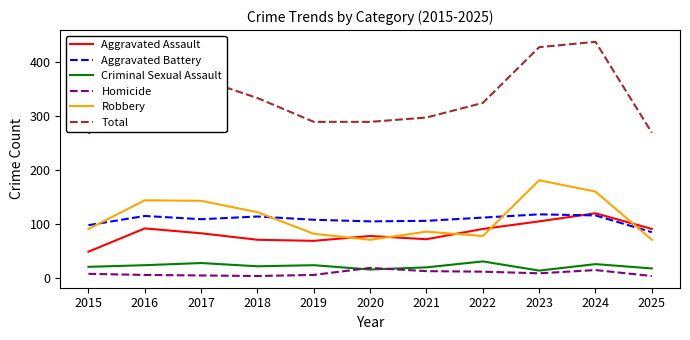

Count the number of data series in this chart.

6